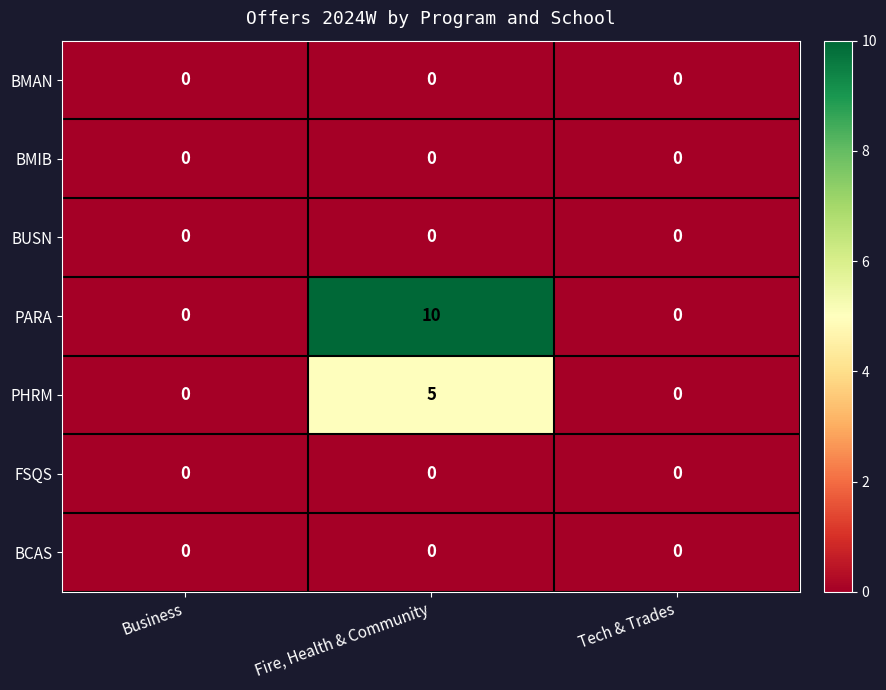

At which category is the sum across all series the highest?

Fire, Health & Community